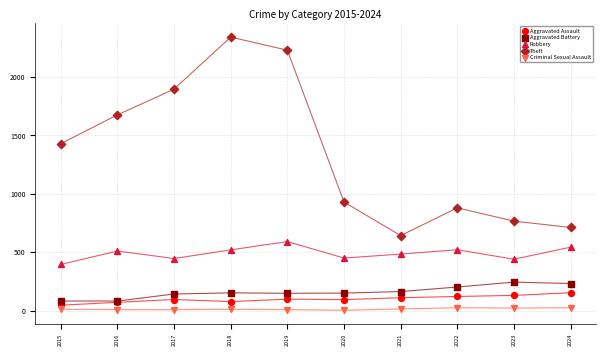

What are all the series names shown in the legend?

Aggravated Assault, Aggravated Battery, Robbery, Theft, Criminal Sexual Assault